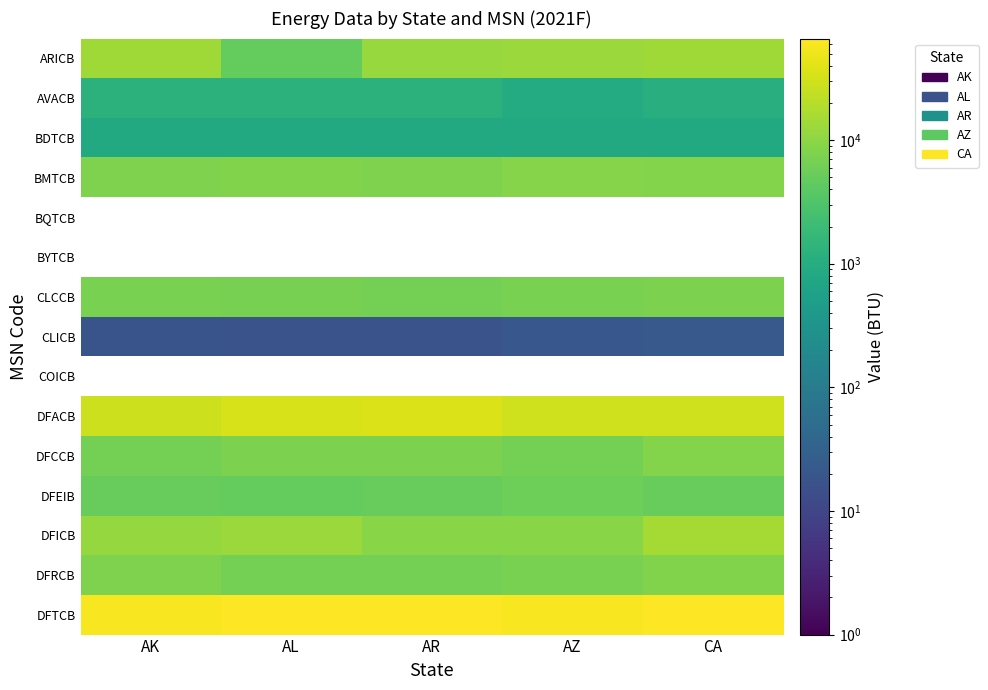

At how many categories does at least one series exceed 36837?

5